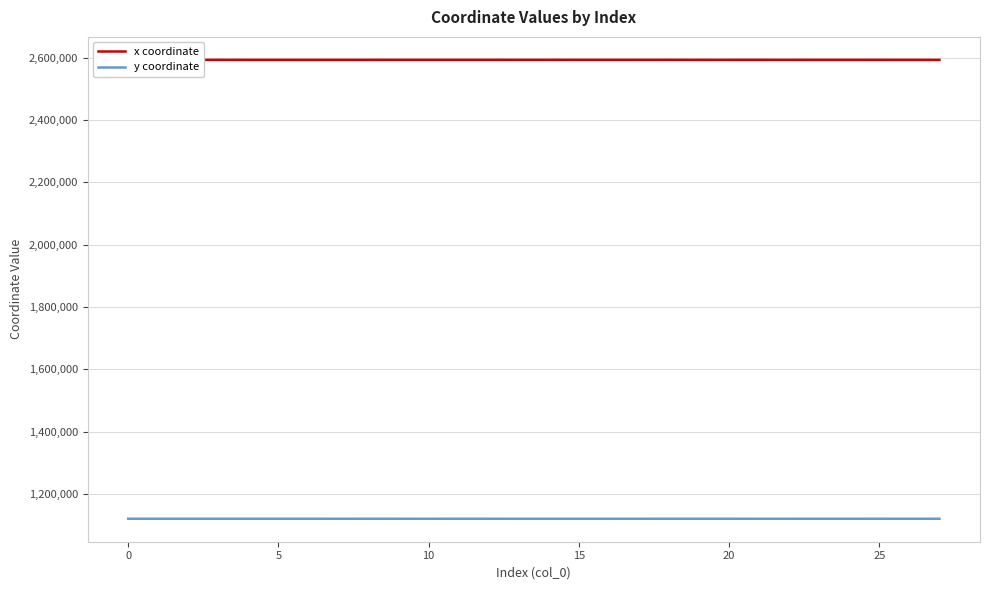

Does the chart display data point markers on the line(s)?

No